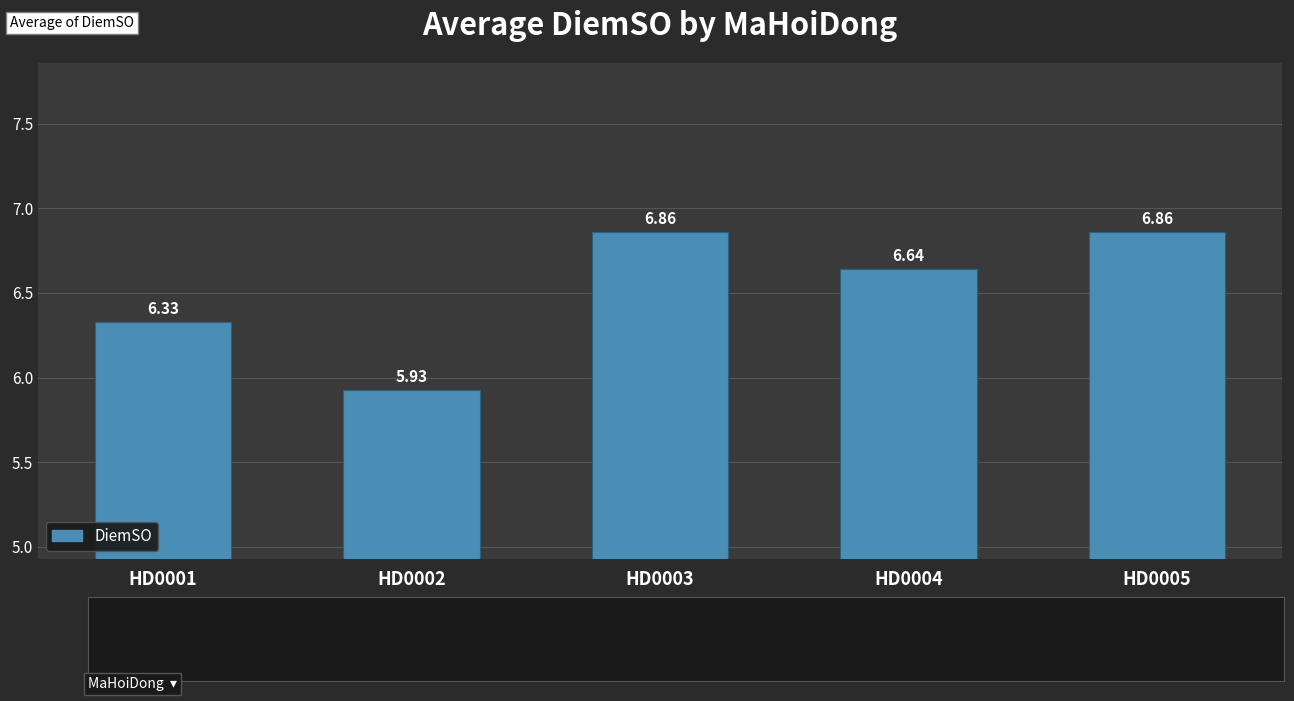

Approximately how many times larger is the value at HD0004 compared to HD0002?

1.1